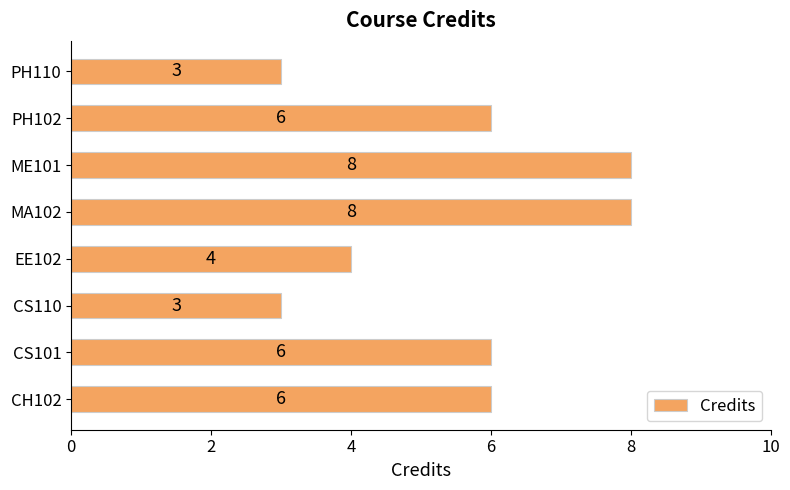

What is the difference between the maximum and minimum values?

5